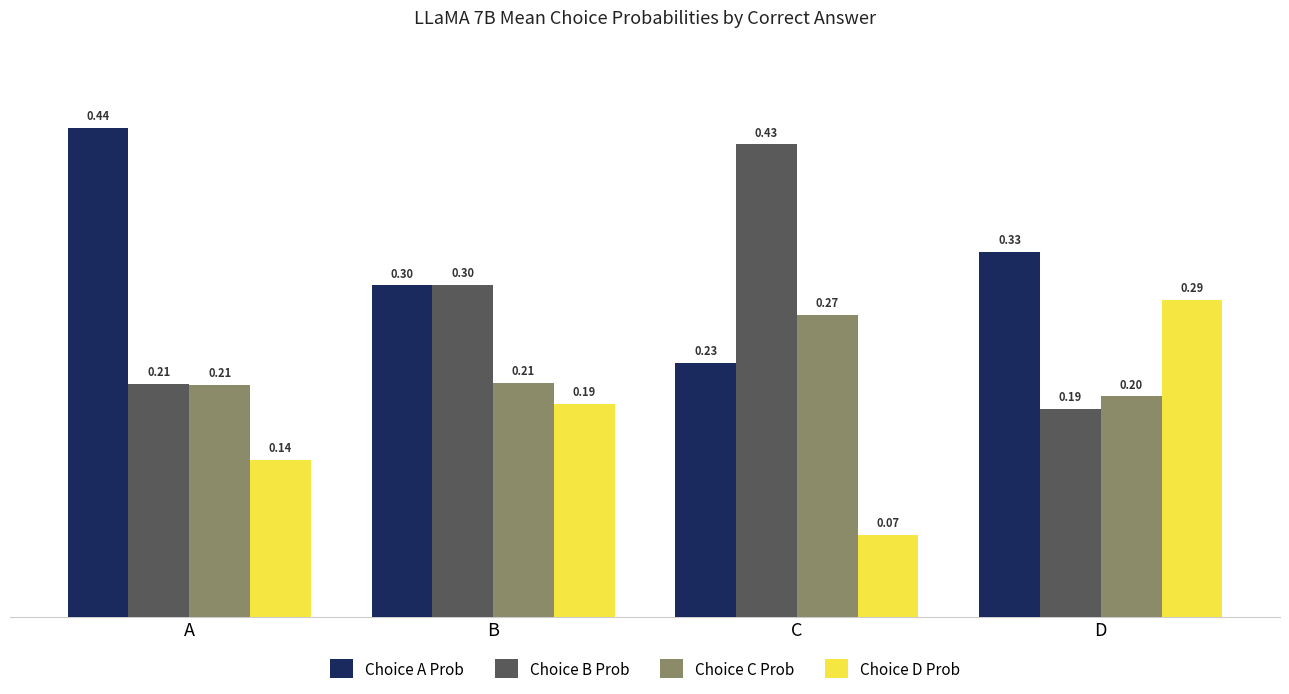

Which category has the lowest value in the Choice D Prob series?

C